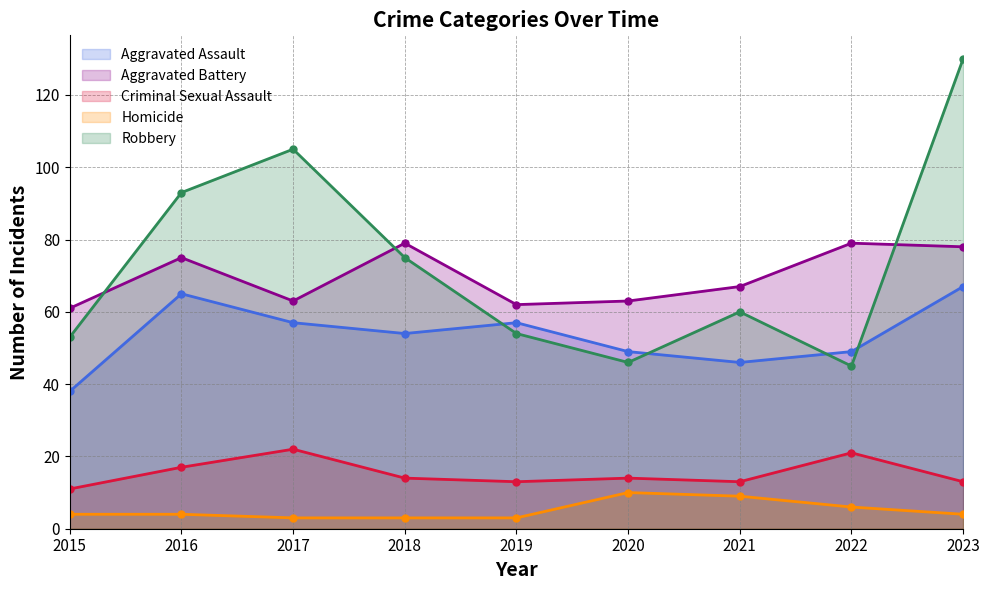

Which label corresponds to the smallest value in the chart?

2017